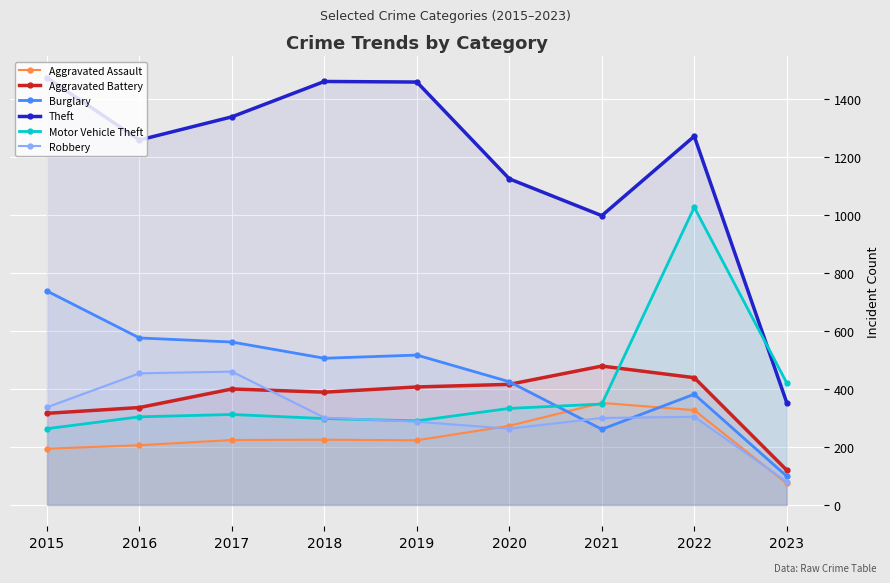

What is the average value of the Robbery series?

310